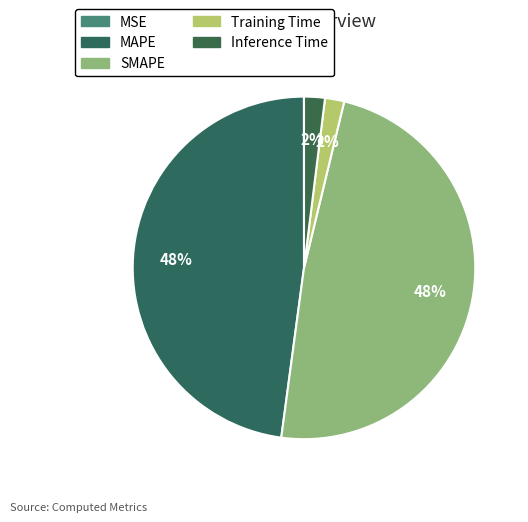

Which has a higher value, MSE or MAPE?

MAPE